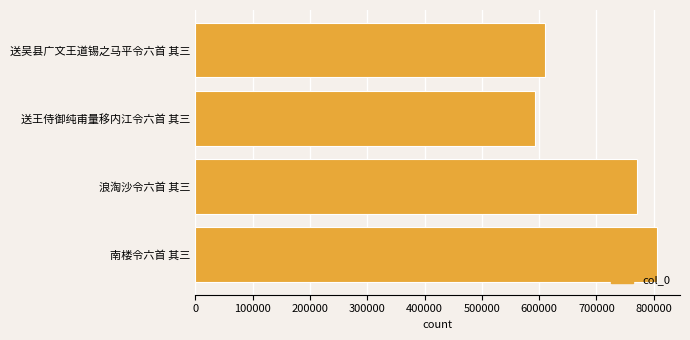

Rank the categories by value from highest to lowest.

南楼令六首 其三, 浪淘沙令六首 其三, 送吴县广文王道锡之马平令六首 其三, 送王侍御纯甫量移内江令六首 其三